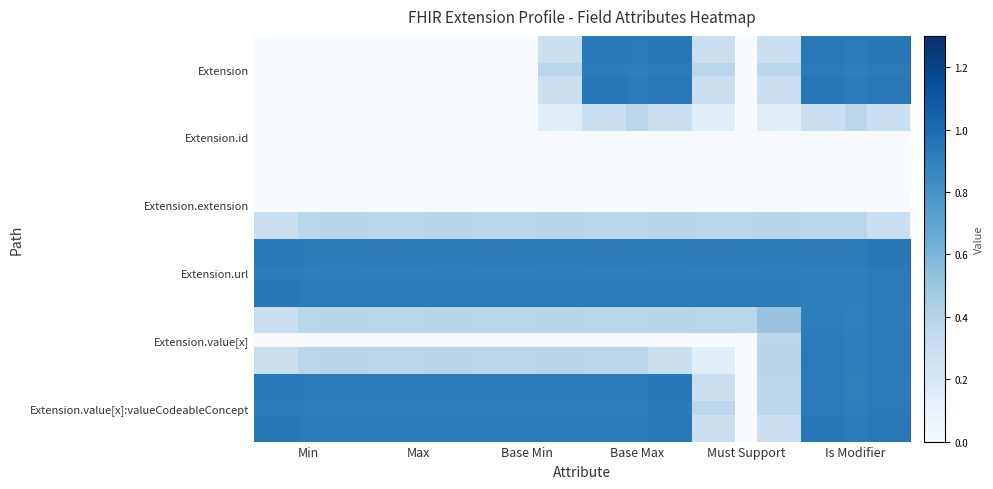

At how many categories does at least one series exceed 0?

6